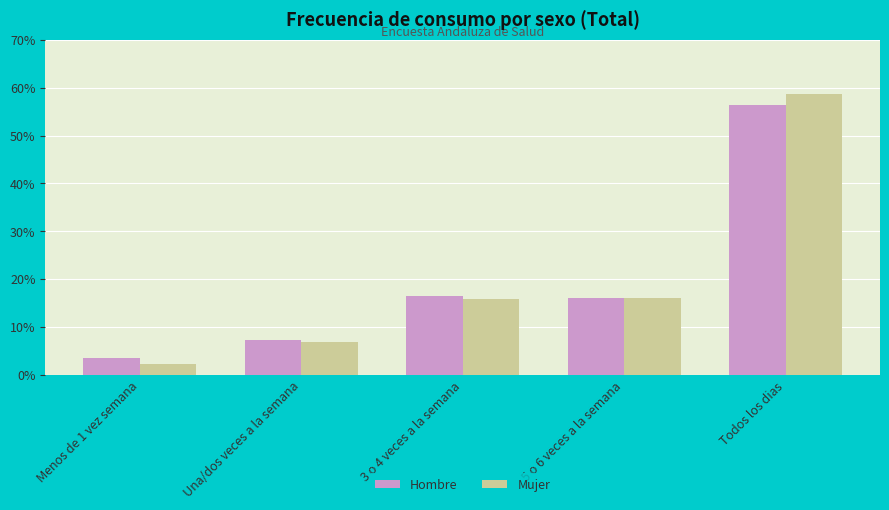

Does the chart contain any negative values?

No